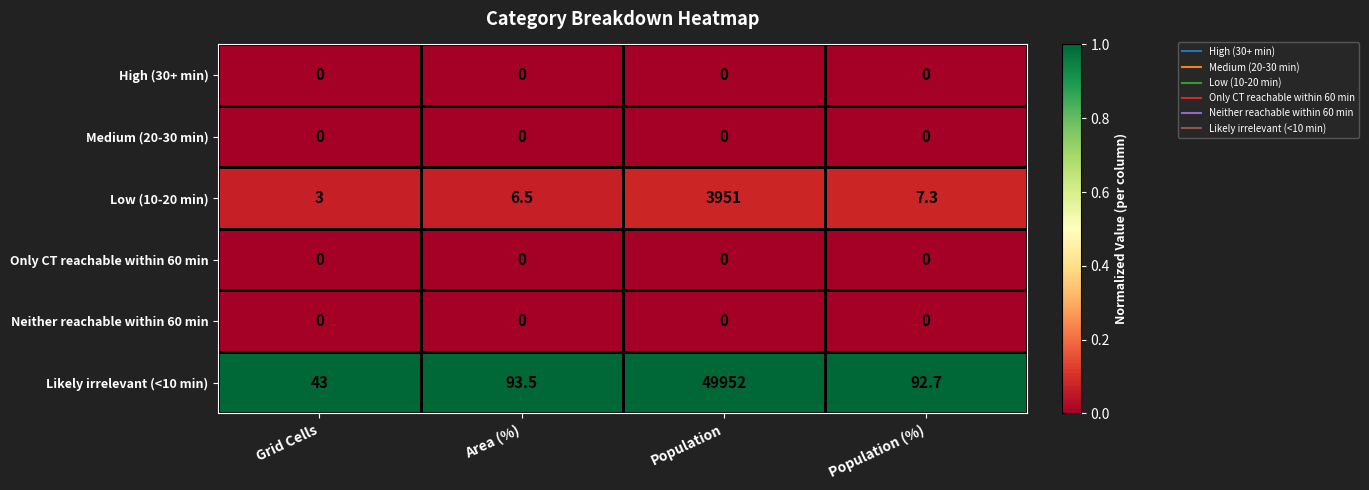

Which series has the widest spread of values?

Likely irrelevant (<10 min)